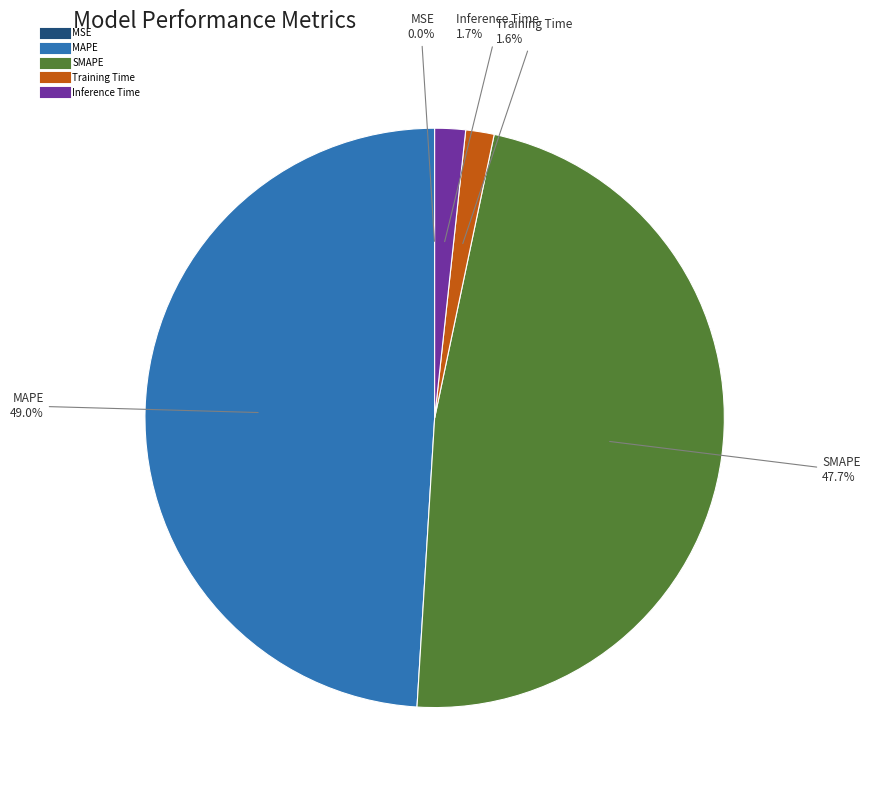

Between Training Time and SMAPE, which is larger?

SMAPE